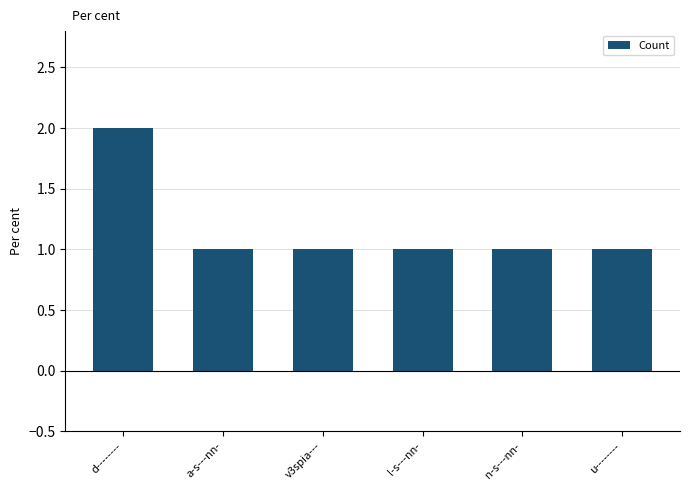

What is the label of the 3rd bar from the left?

v3spia---